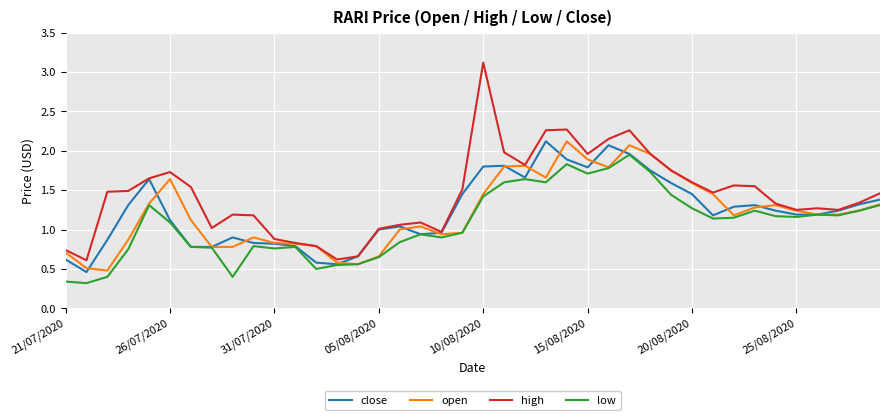

How many lines are shown in the chart?

4